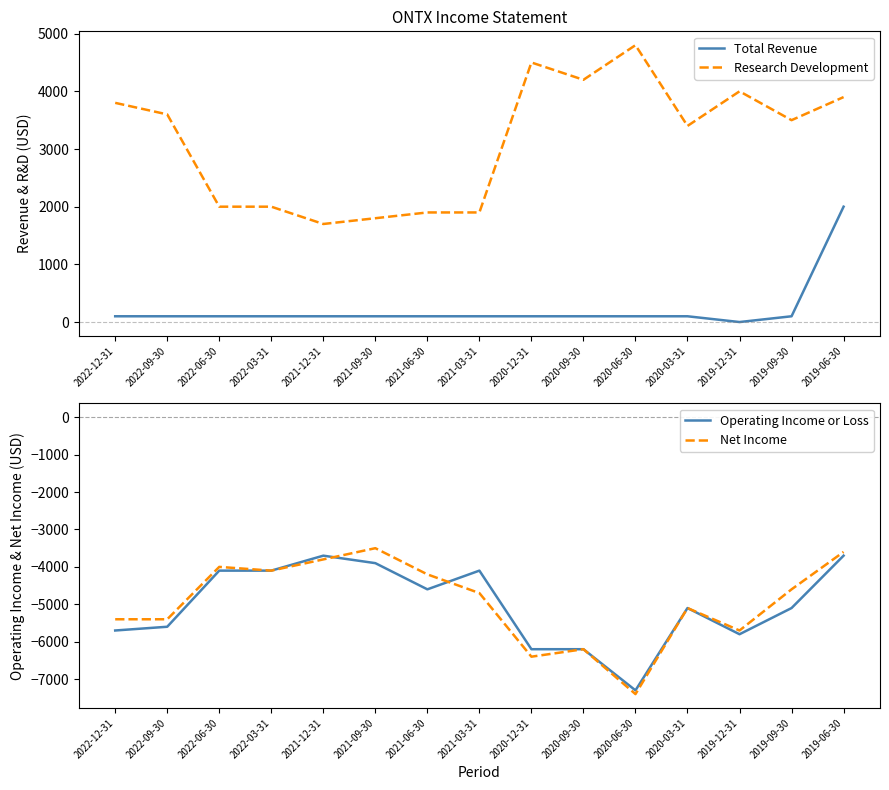

The value of Net Income at 2020-06-30 is -3489. True or false?

False